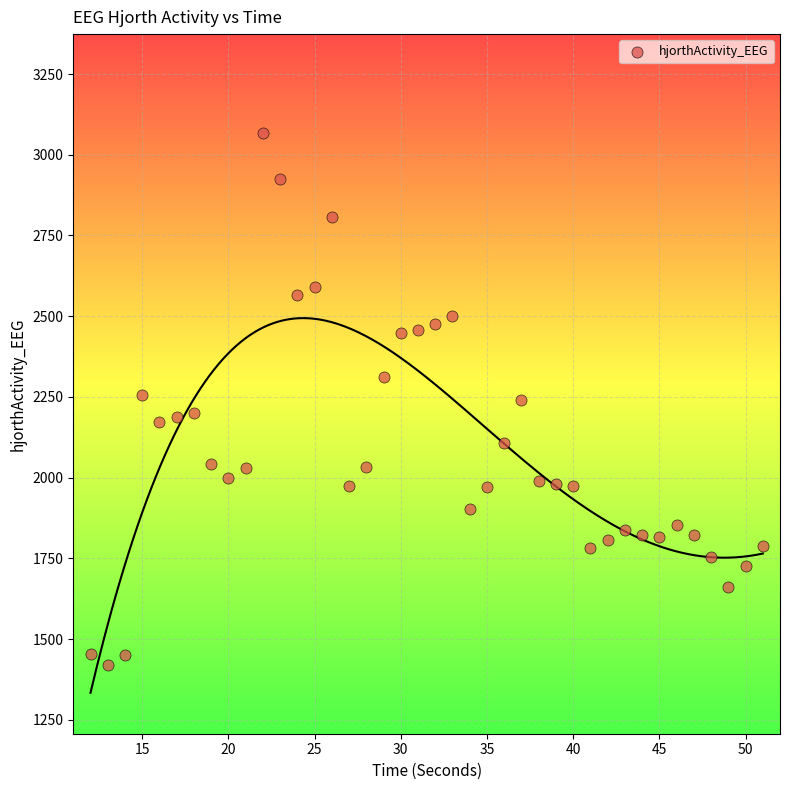

What is the range of Y values (max minus min)?

1647.4